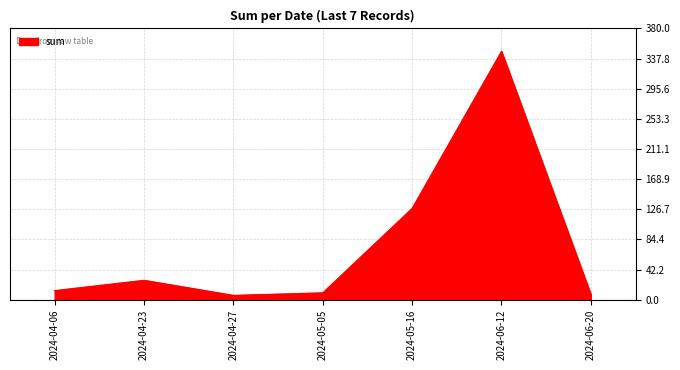

Where is the data nearest to the value 177?

2024-05-16